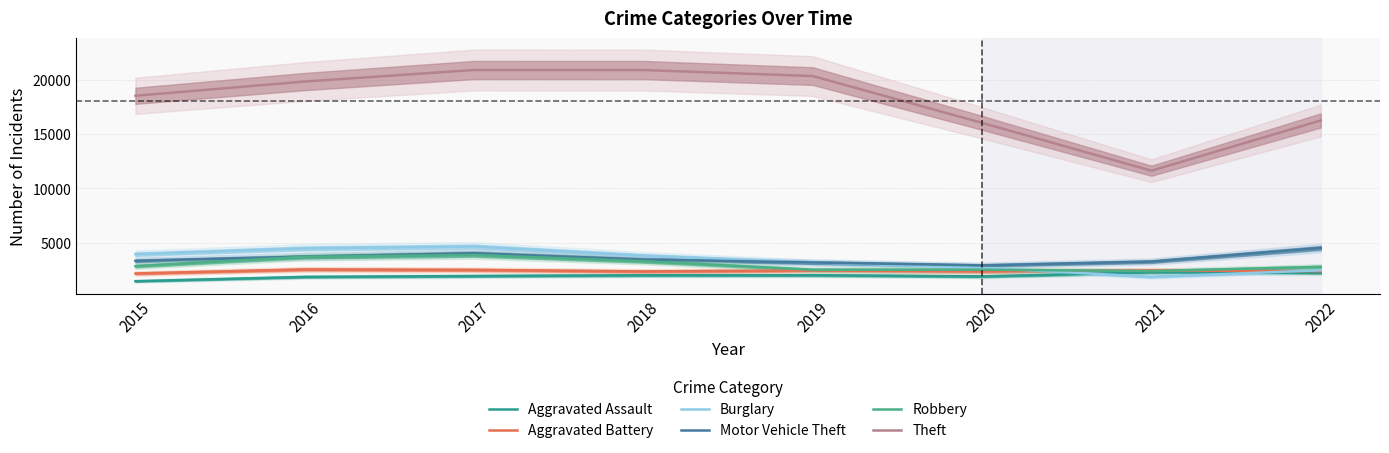

Which has a higher value, 2021 or 2022?

2021